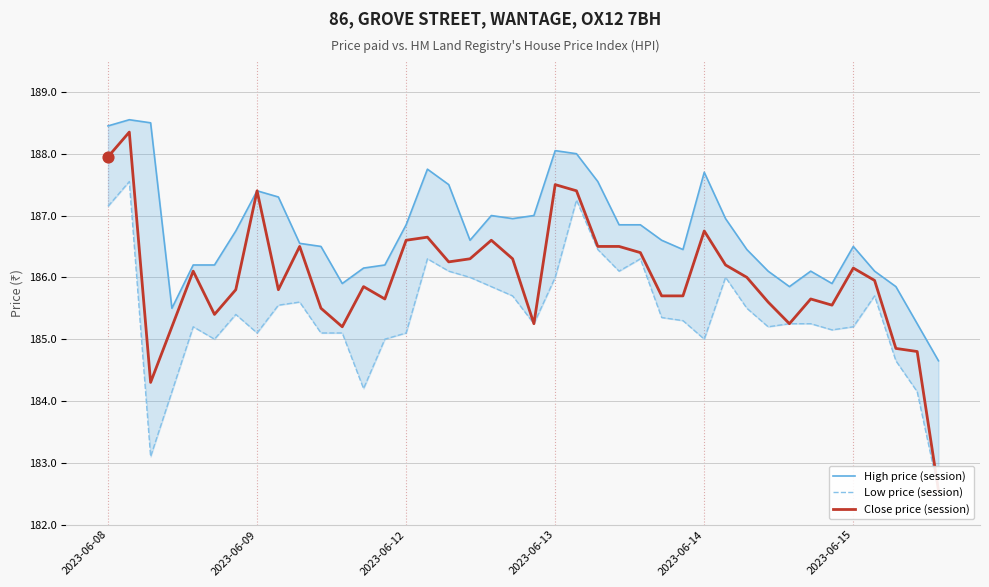

Which series contains the highest Y value?

High price (session)